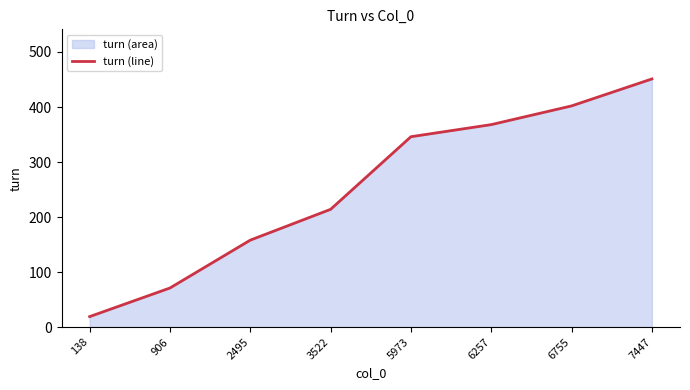

The chart shows a value of 158 at 2495. True or false?

True